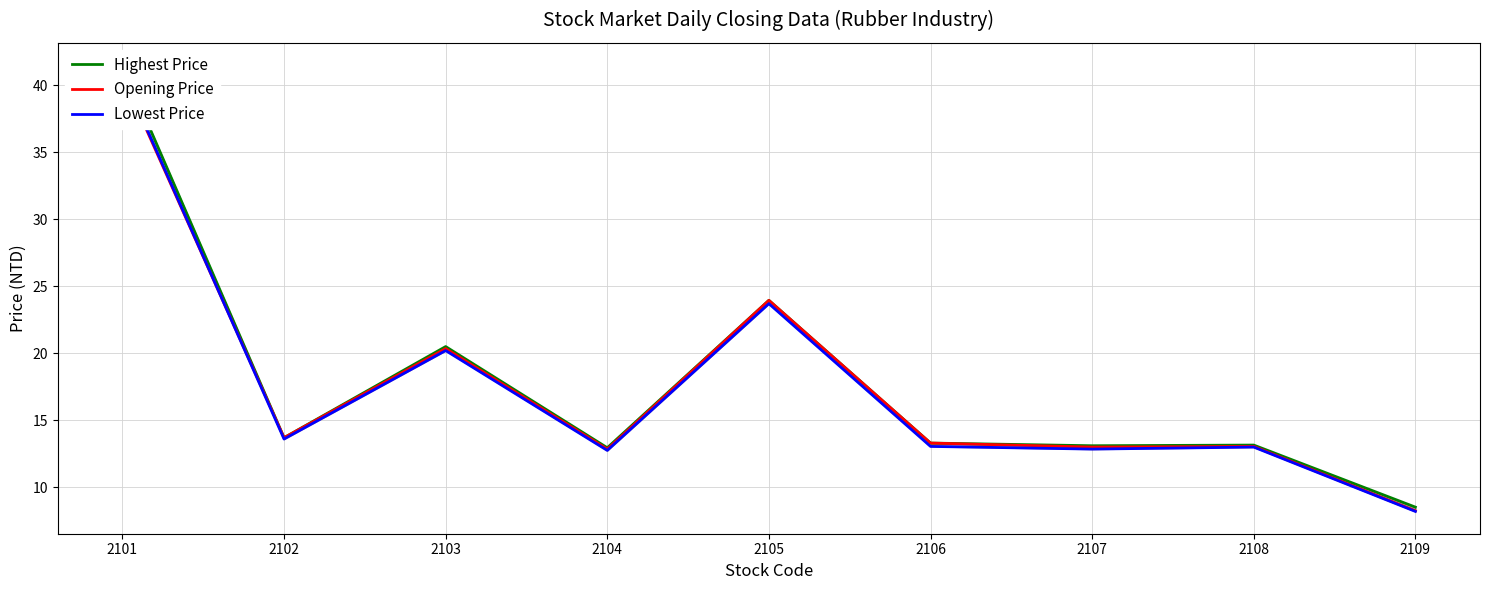

The Opening Price series shows 23.4 at 2108. True or false?

False